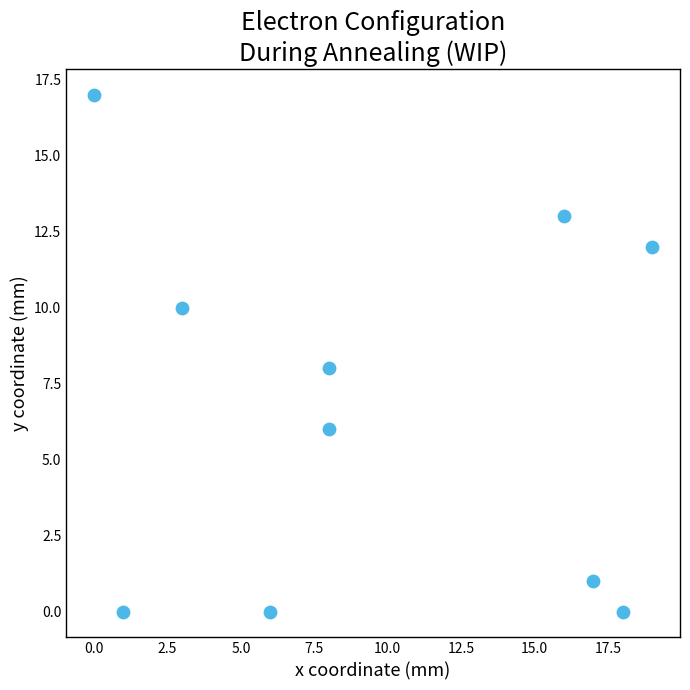

What is the range of Y values (max minus min)?

17